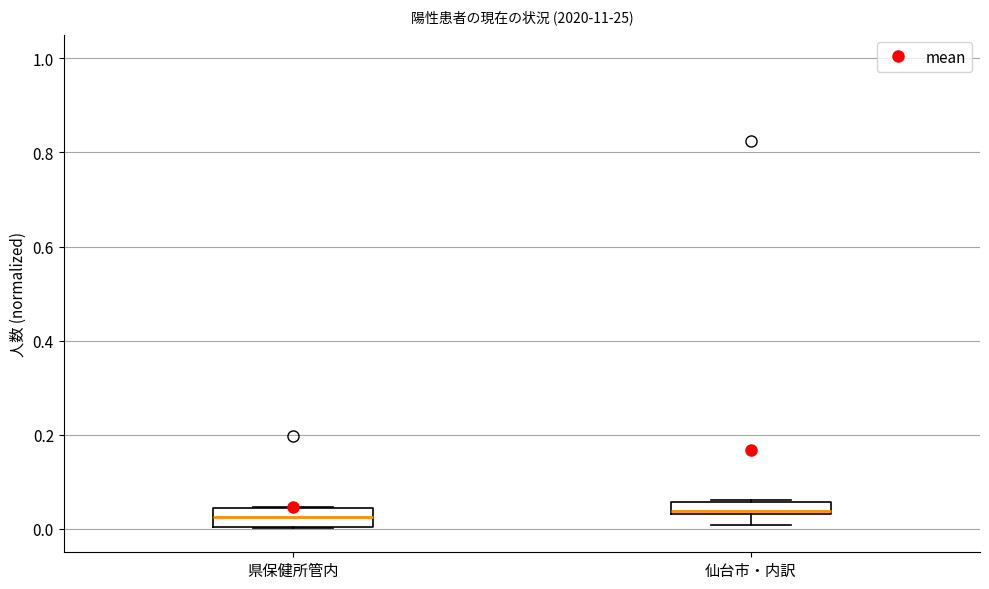

Where is the lower edge of the box for 仙台市・内訳 on the y-axis? The values are not printed on the chart, so give them approximately, as read against the axis.

0.04